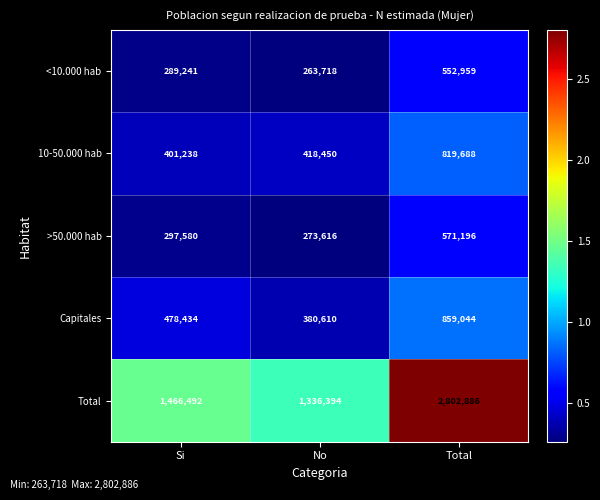

The 10-50.000 hab series shows 536754 at Si. True or false?

False